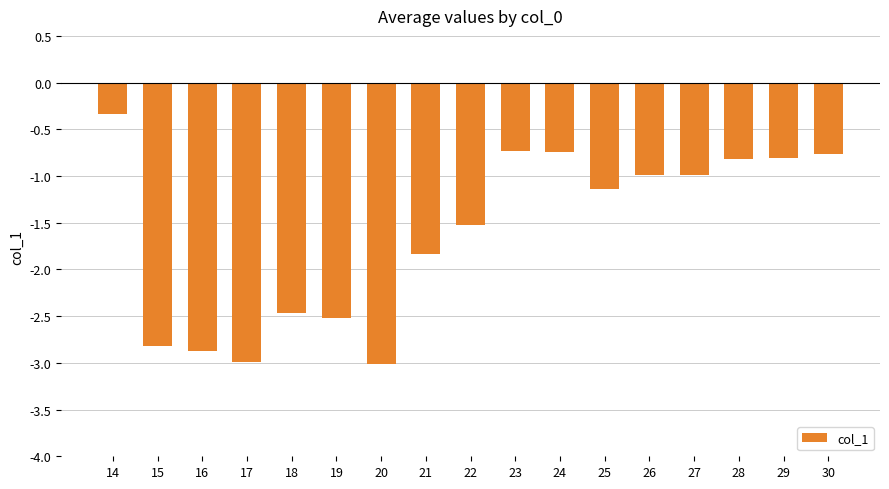

What is the sum of all values?

-27.4